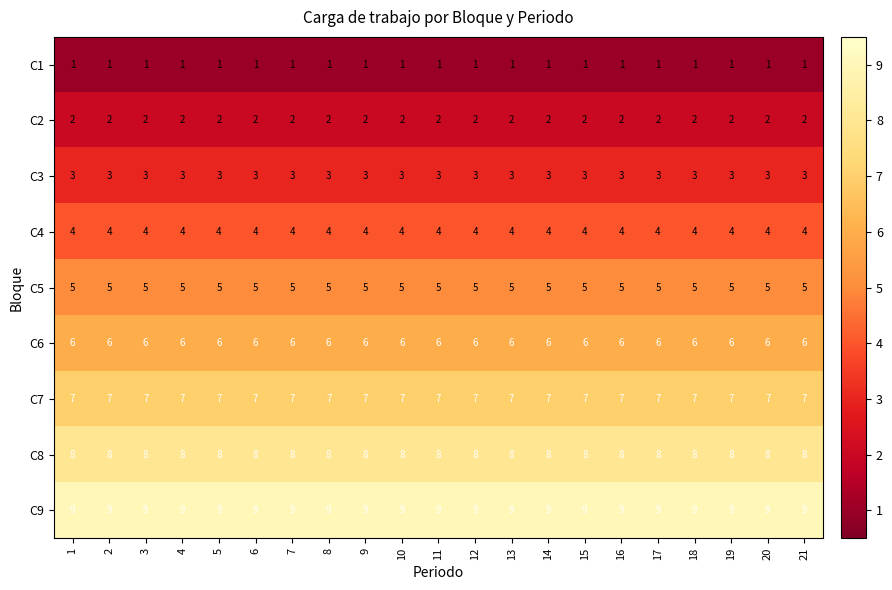

What is the minimum value for C5?

5